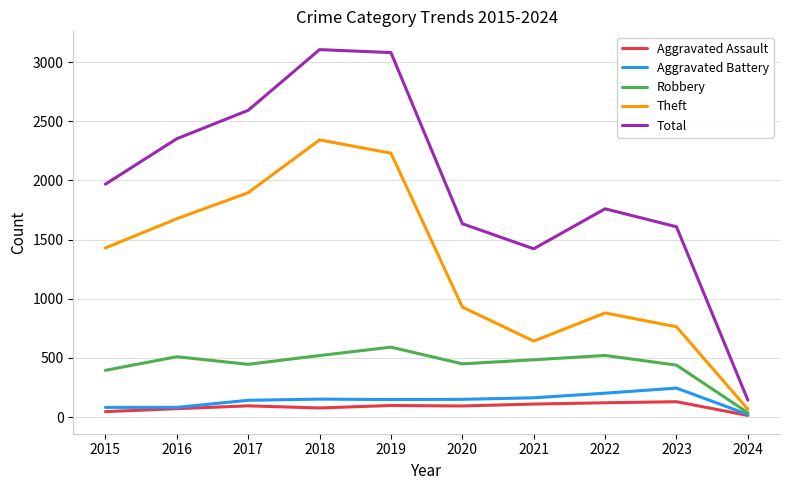

Is it true that Aggravated Battery equals 82 at 2015?

True